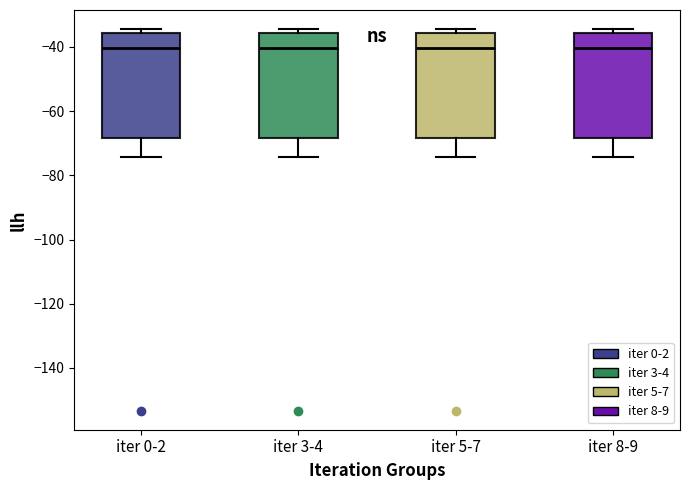

Where does the median line of the box for iter 5-7 sit on the y-axis? The values are not printed on the chart, so give them approximately, as read against the axis.

-40